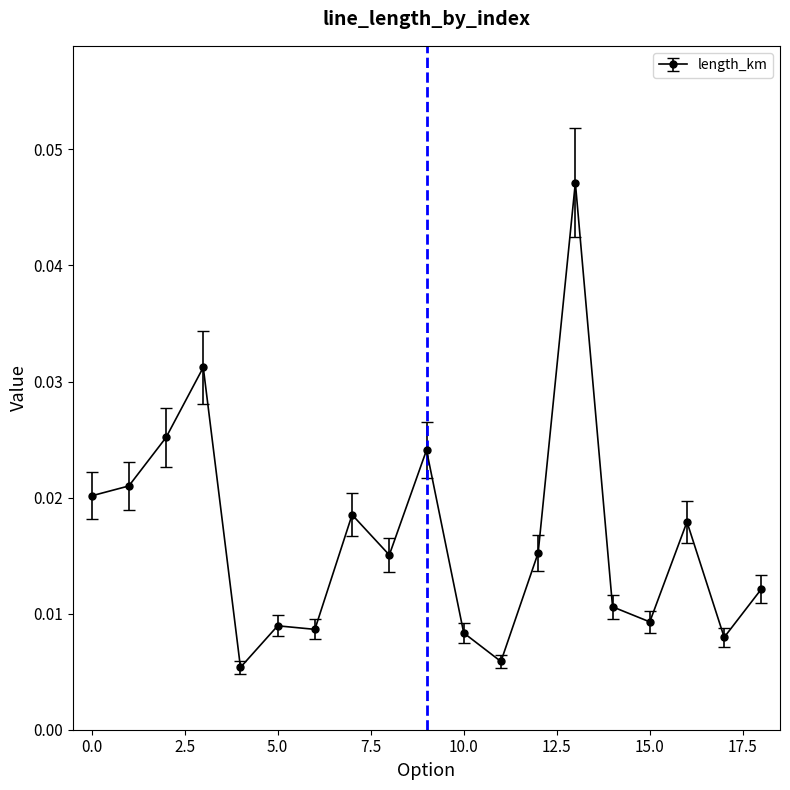

What is the sum of all values?

0.3